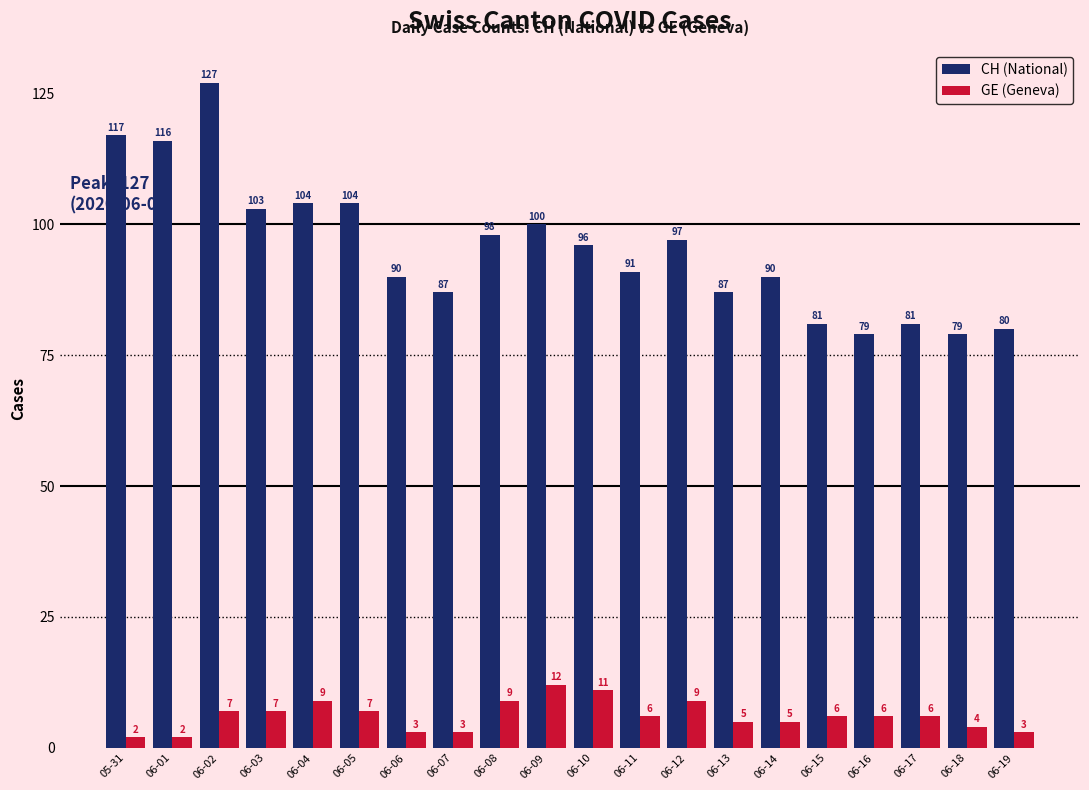

Which series changed the most between 06-06 and 06-16?

CH (National)